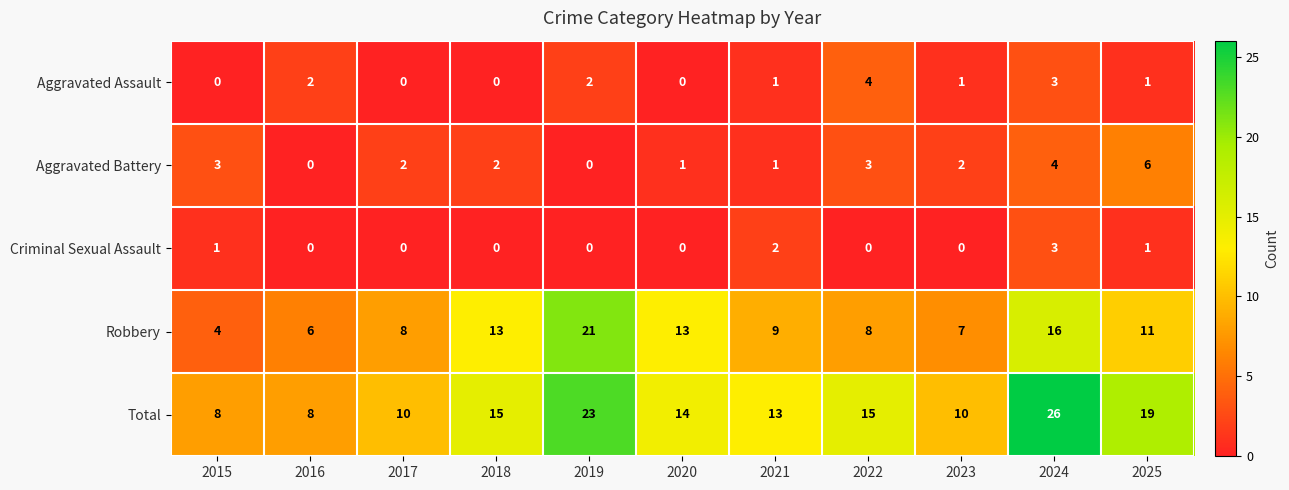

Which series has the widest spread of values?

Total